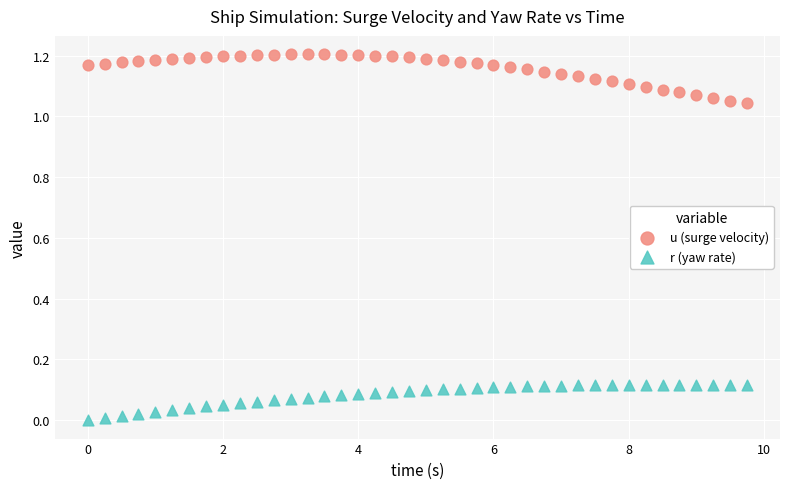

Which series reaches the minimum Y coordinate?

r (yaw rate)